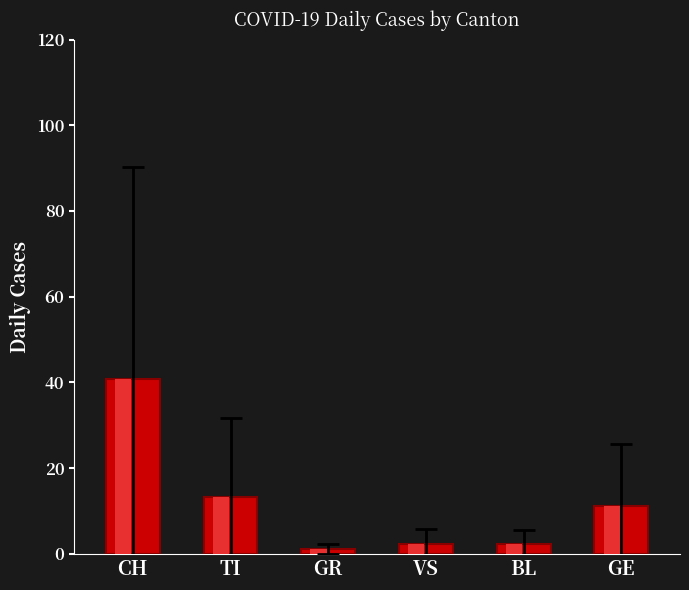

List the series in order of their peak value, highest first.

CH, TI, GE, VS, BL, GR